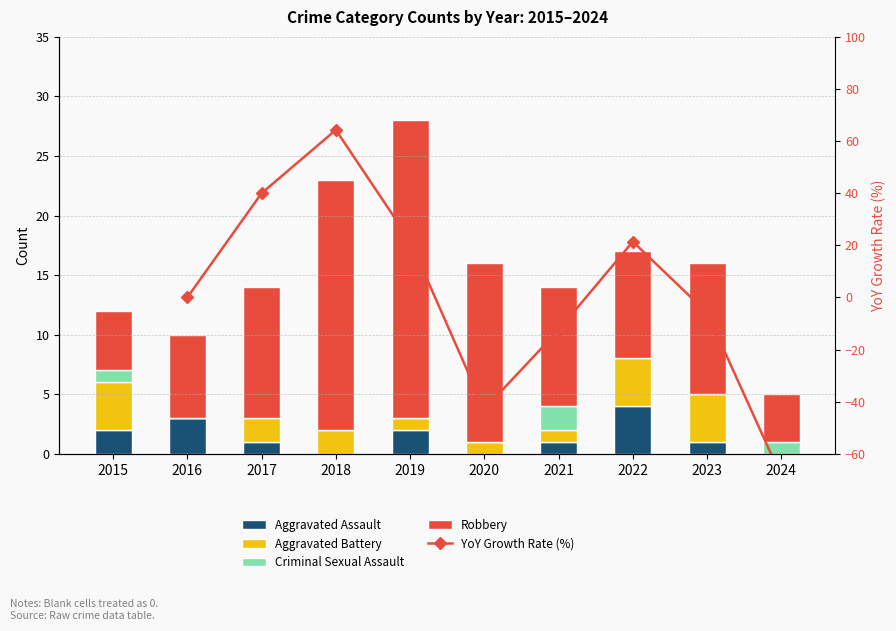

Are the bars horizontal?

No